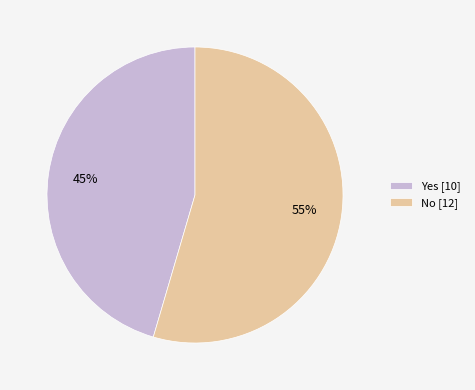

What is the ratio of the value at Yes [10] to the value at No [12]?

0.8